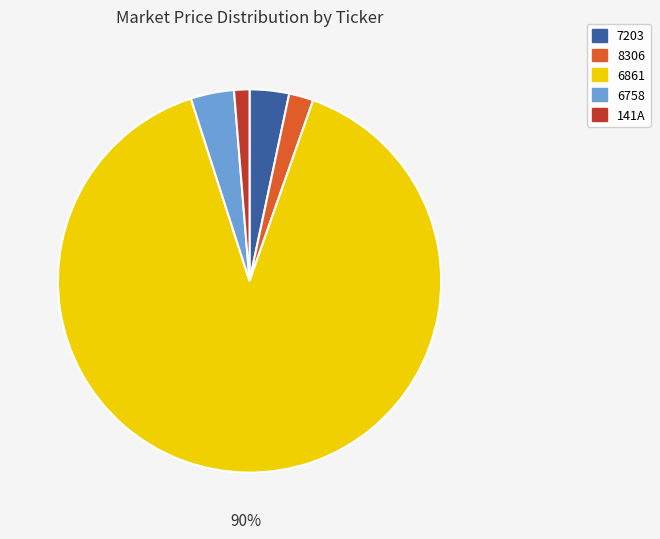

Which slice is the largest?

6861